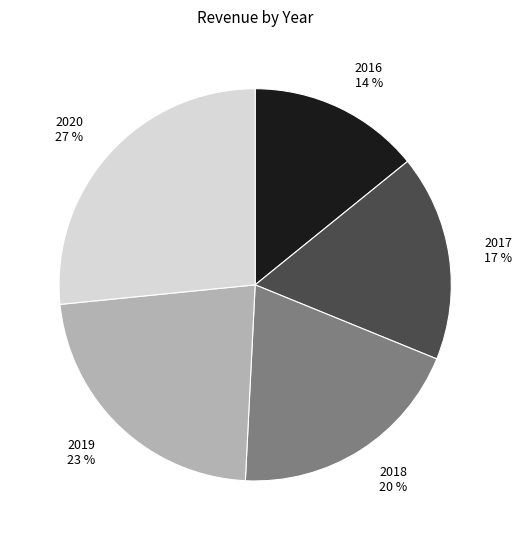

Is there a majority slice in this chart?

No